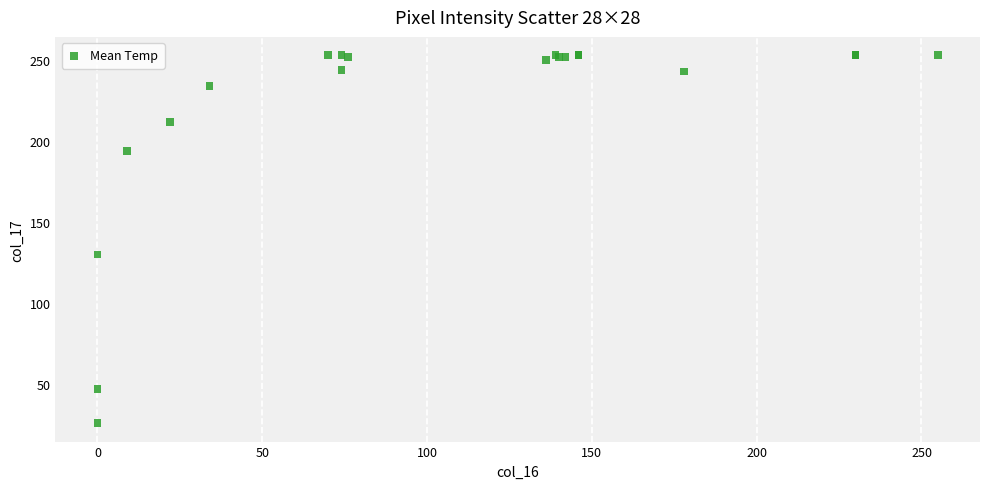

What Y value in the scatter plot is closest to 139?

130